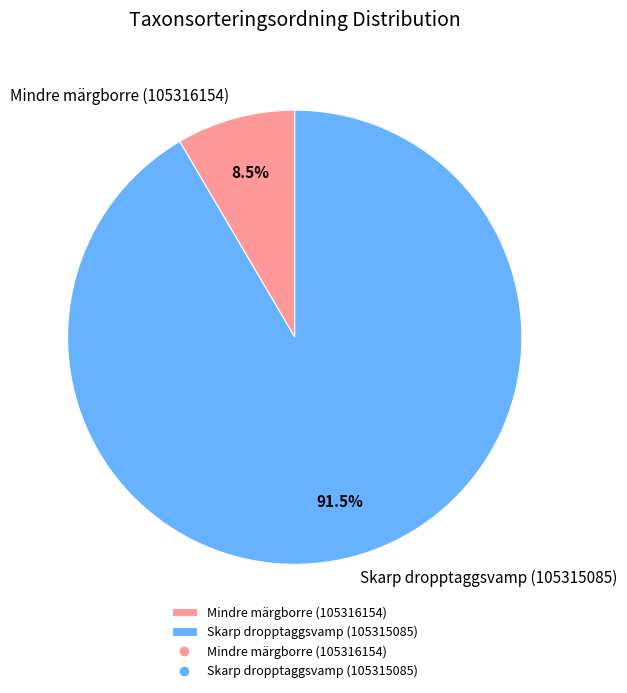

Rank the categories by value from lowest to highest.

Mindre märgborre (105316154), Skarp dropptaggsvamp (105315085)